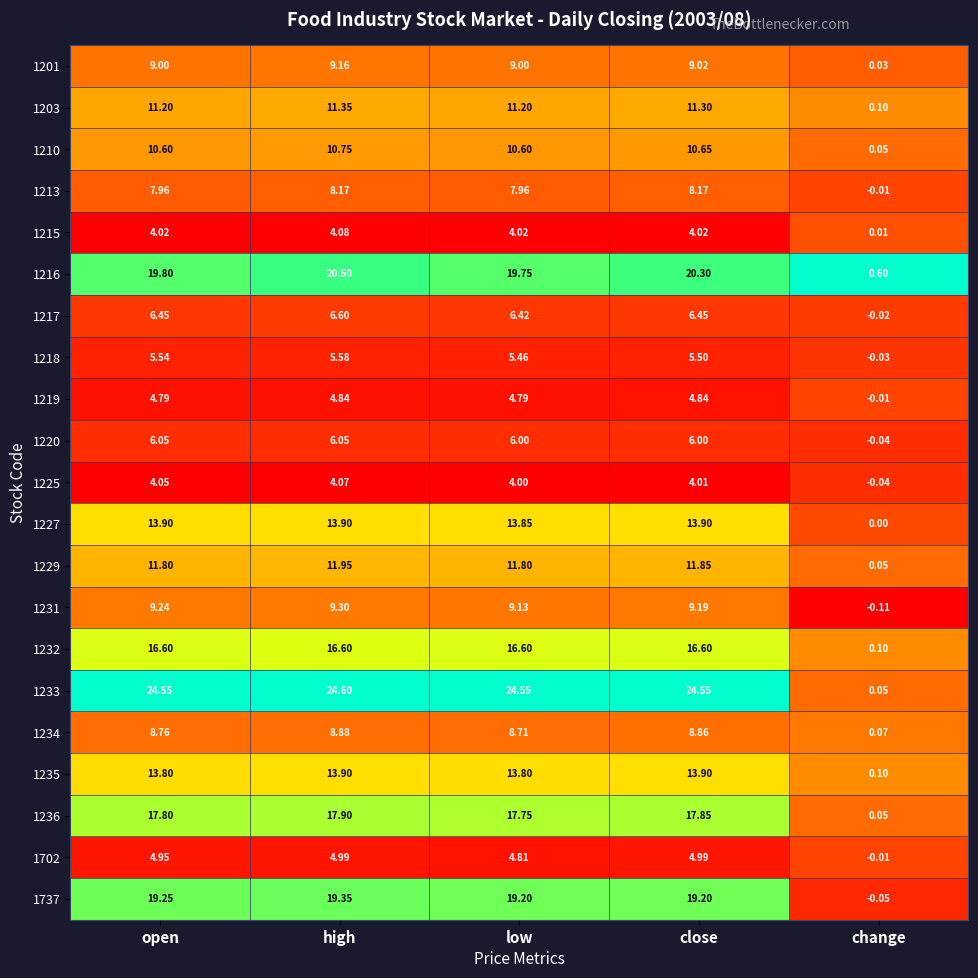

At which label does 1216 reach its minimum?

change